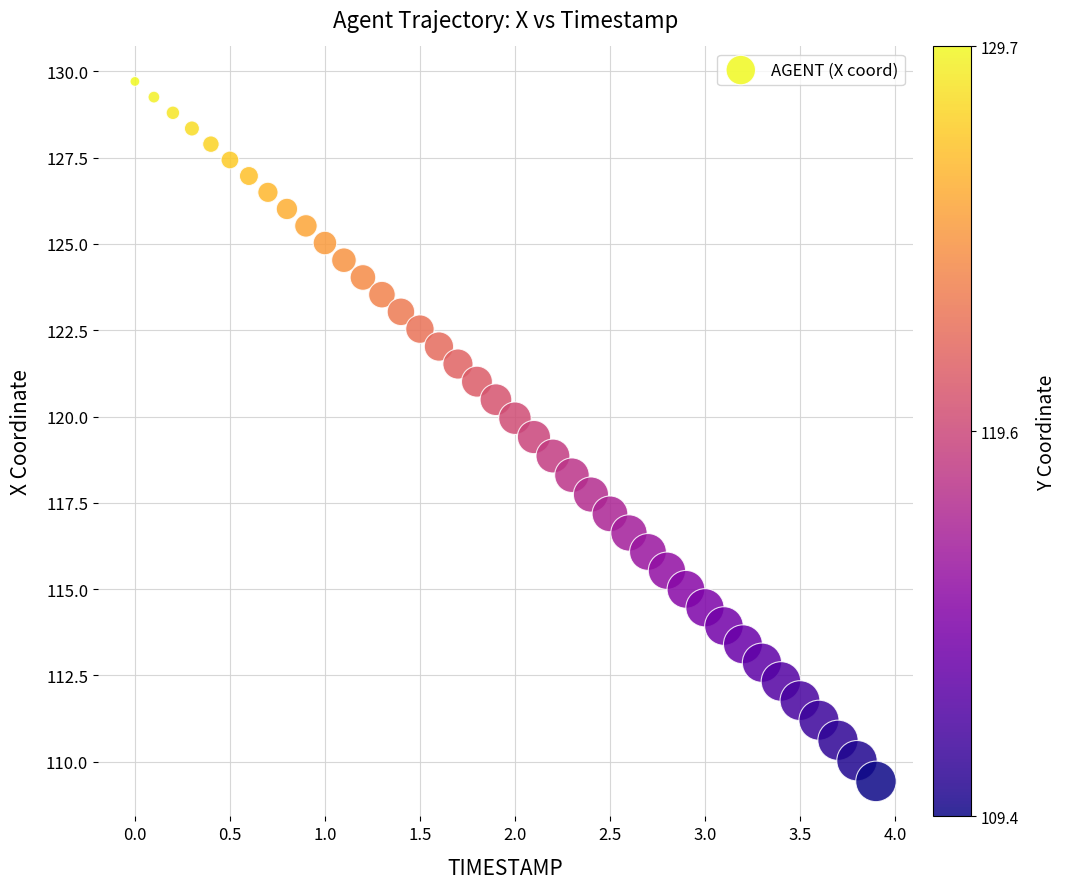

What is the range of Y values (max minus min)?

20.3